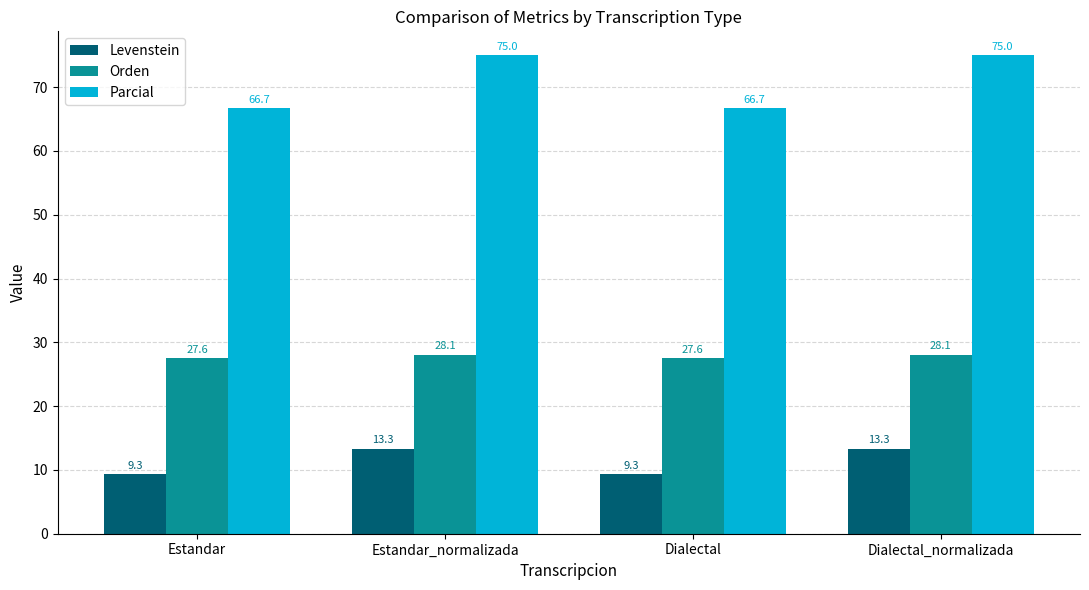

What are all the series names shown in the legend?

Levenstein, Orden, Parcial